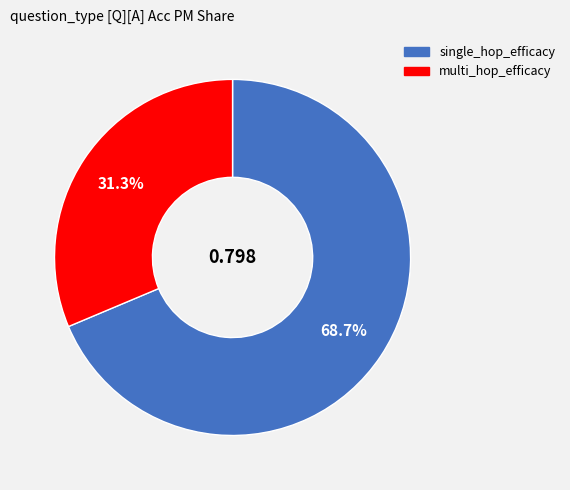

How many segments does this pie chart have?

2